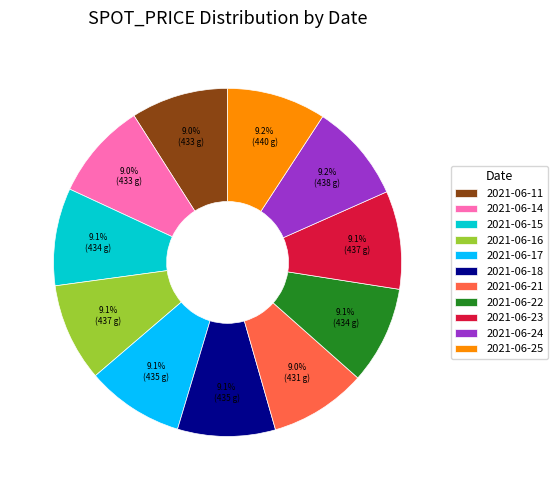

Approximately how many times larger is the value at 2021-06-25 compared to 2021-06-21?

1.0